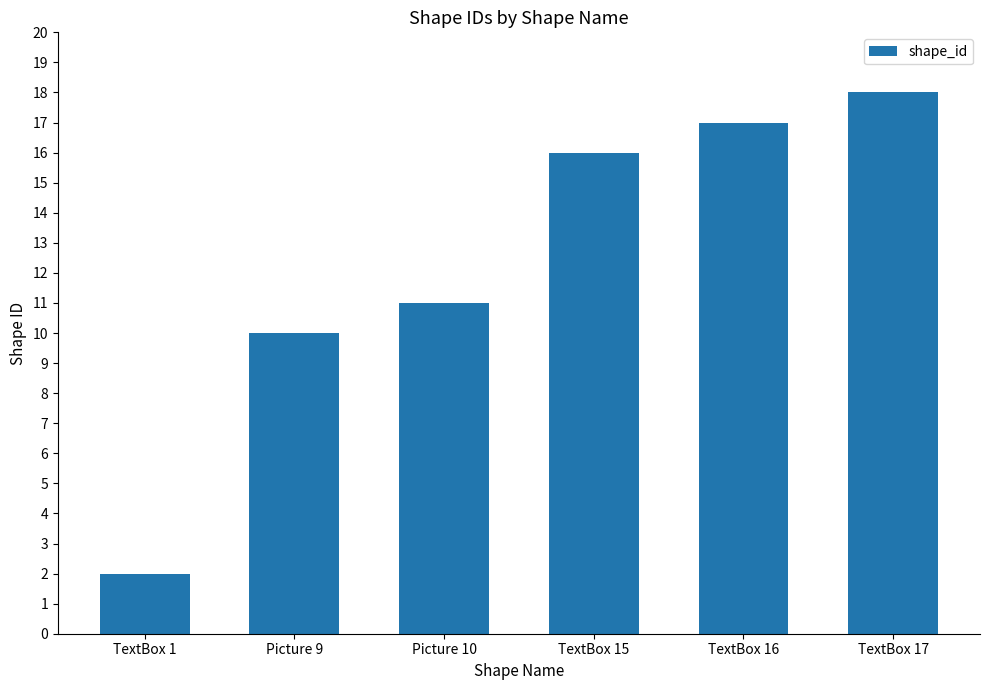

How many bars are there in total?

6